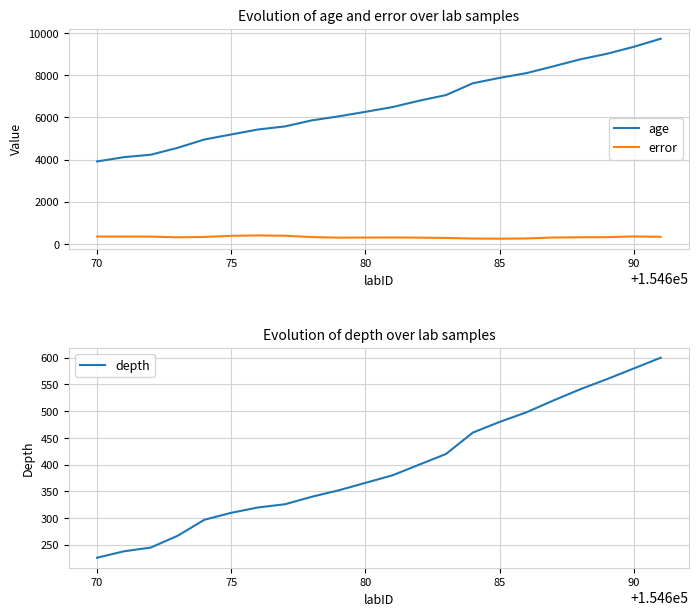

Reading left to right, transcribe all the data shown in this chart.

age: 3910.9	4114.9	4230.4	4556.7	4953.1	5191.9	5427.5	5573.5	5859.2	6051.1	6265.5	6488.9	6791.7	7060.2	7620.2	7876.4	8101.9	8423.6	8753.6	9020.3	9350.7	9733.1
error: 348.5	348.5	344.8	312.2	329.6	383.8	401.0	387.1	323.7	296.6	300.4	305.1	296.5	282.4	253.6	245.5	259.2	304.0	313.6	319.3	353.7	337.1
depth: 226.0	238.0	245.0	267.0	297.0	310.0	320.0	326.0	340.0	352.0	366.0	380.0	400.0	420.0	460.0	480.0	498.0	520.0	541.0	560.0	580.0	600.0